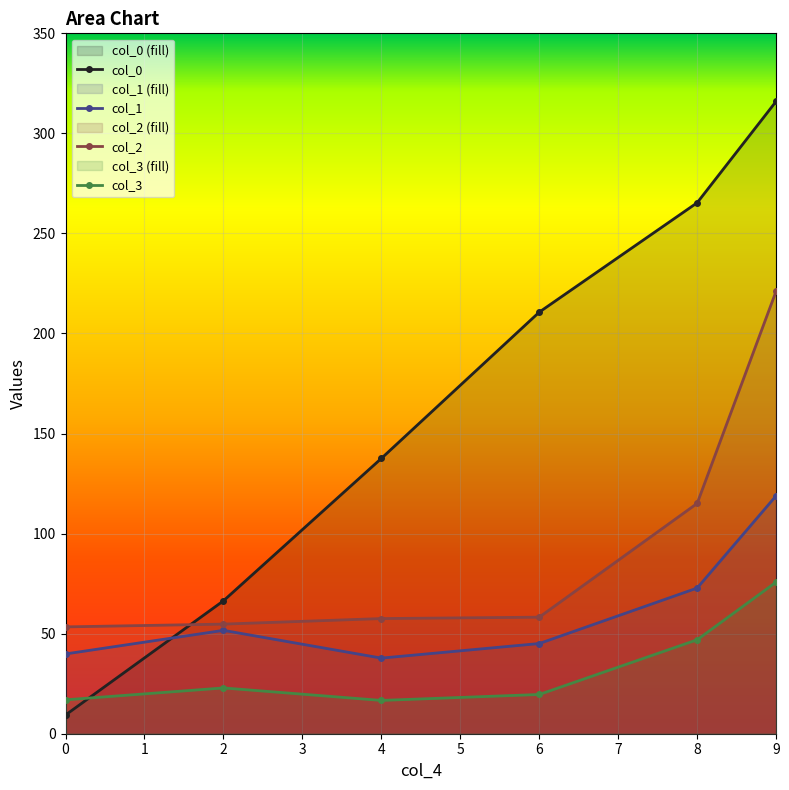

True or false: col_1 has a value of 126.0 at 8.

False